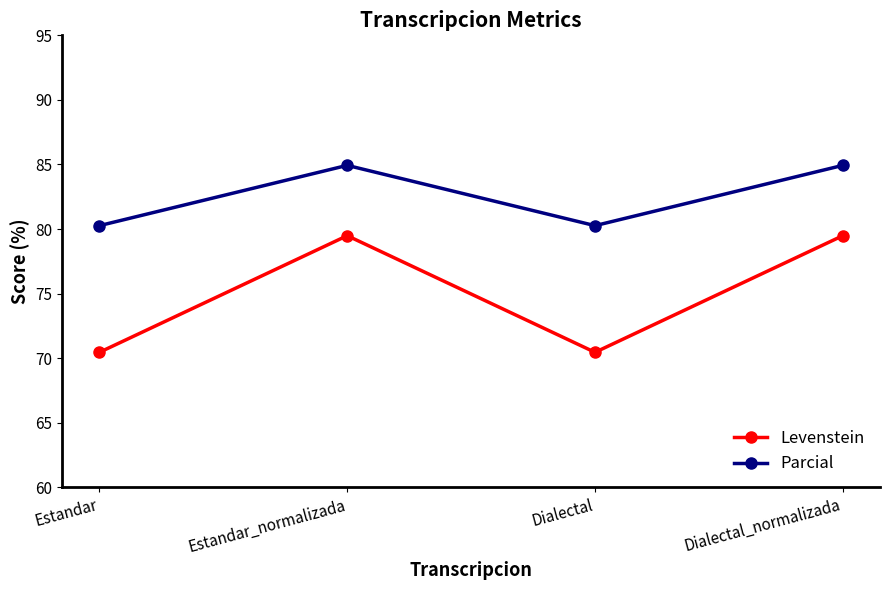

Which series has the largest total across all categories?

Parcial